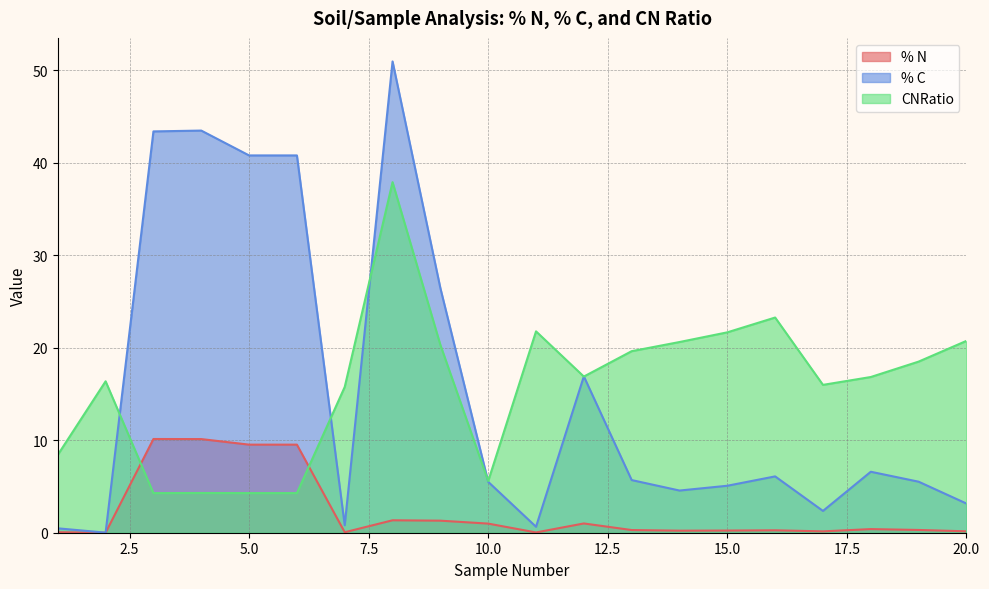

True or false: % C has a value of 0.2 at 1.

False